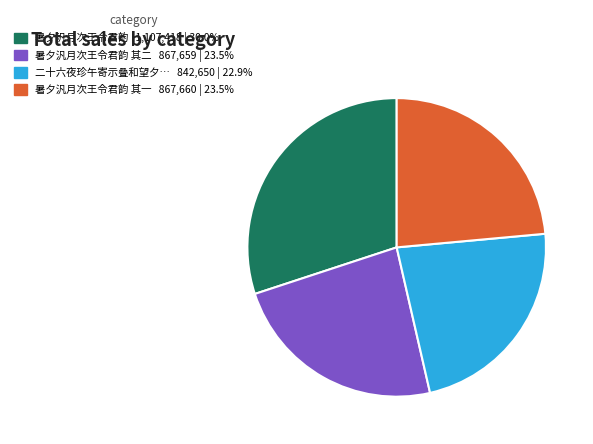

Is there any slice that represents more than half of the pie?

No